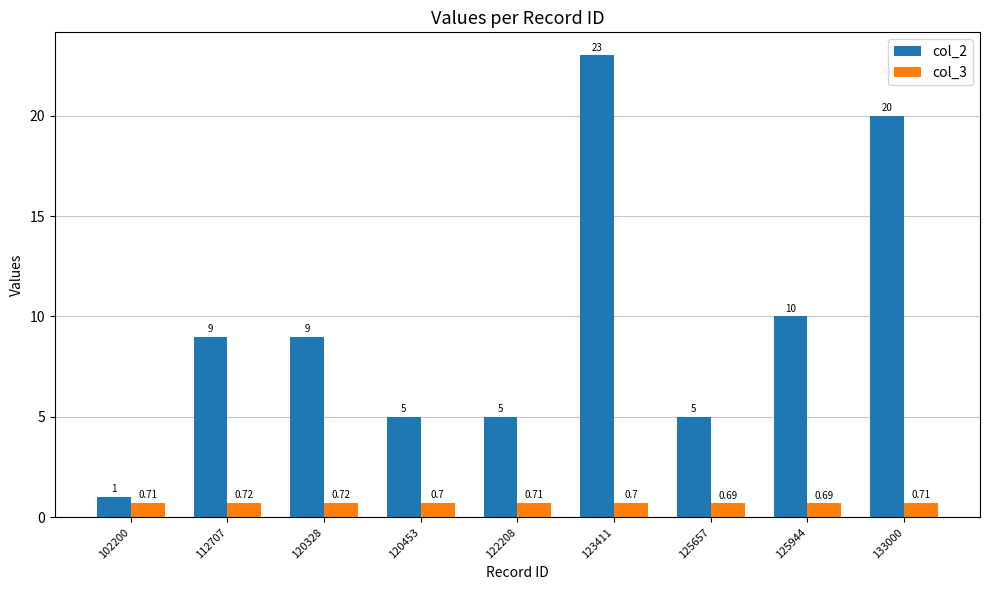

List the series in order of their peak value, highest first.

col_2, col_3